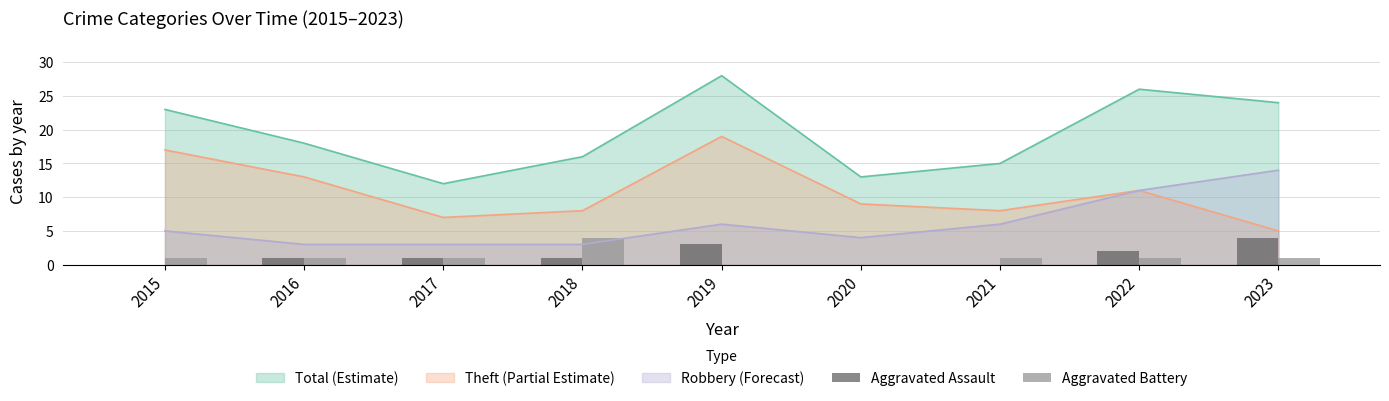

Rank the categories by Total (Estimate) value from lowest to highest.

2017, 2020, 2021, 2018, 2016, 2015, 2023, 2022, 2019